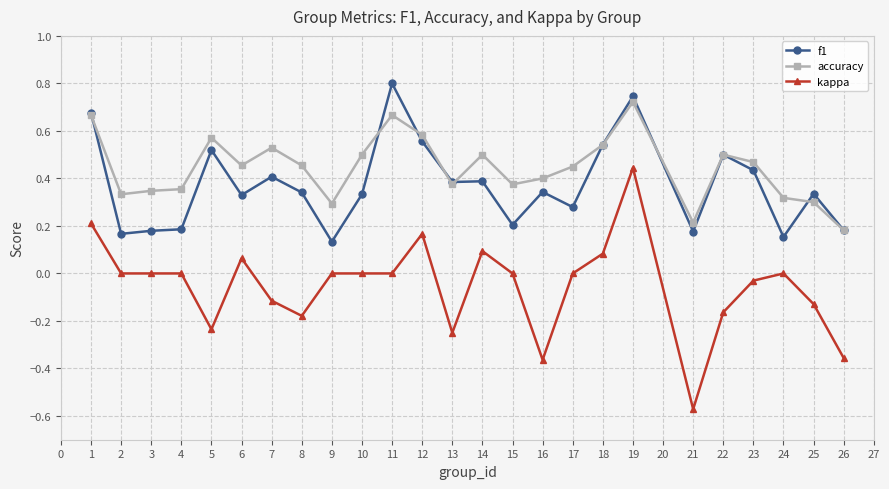

What is the sum of all kappa values?

-1.3